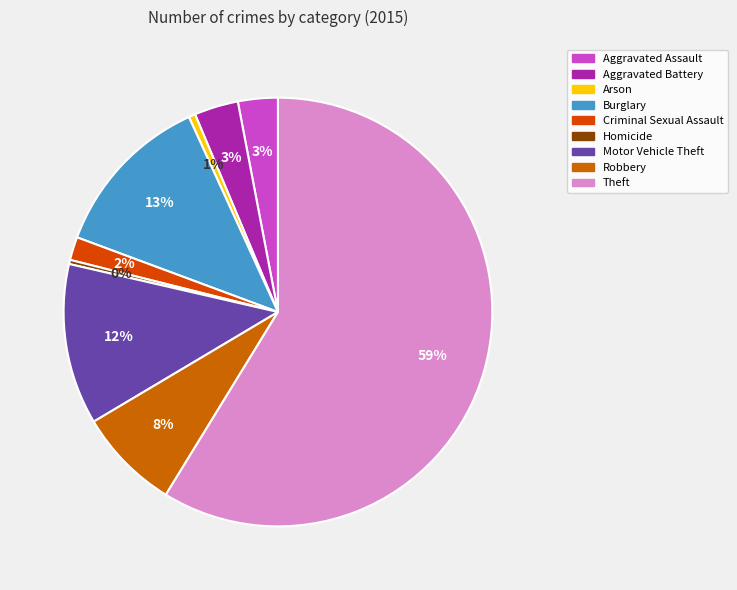

Is the sum of Robbery and Theft greater than half?

Yes